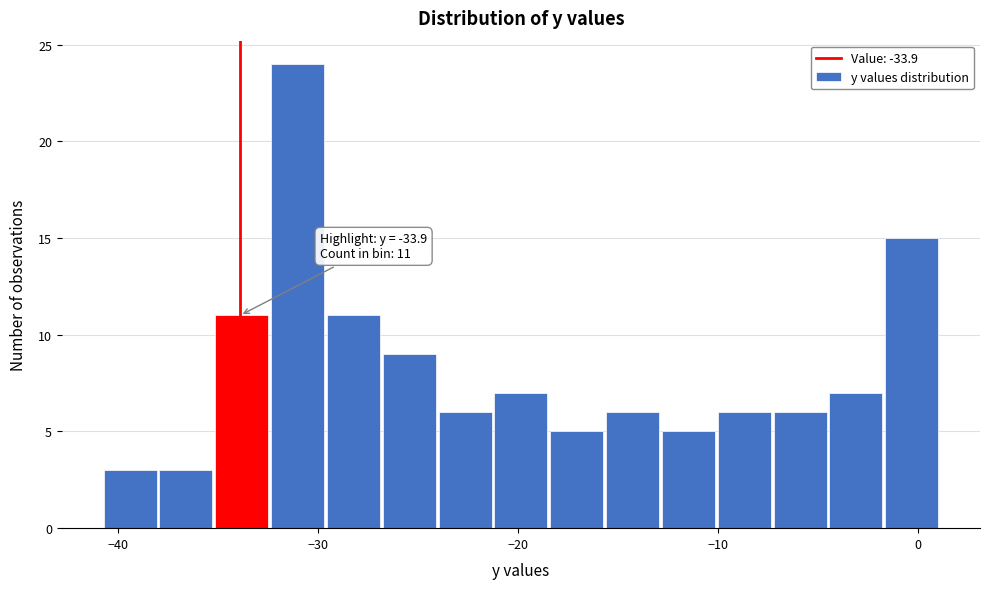

Around what value on the x-axis is the tallest bar? Give the approximate position of its centre, as read against the axis.

-31